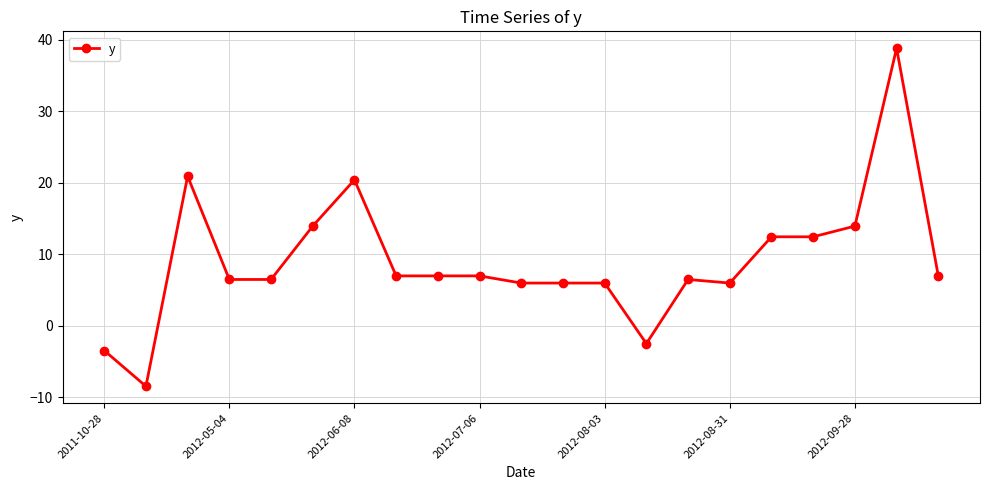

What is the sum of all values?

189.6